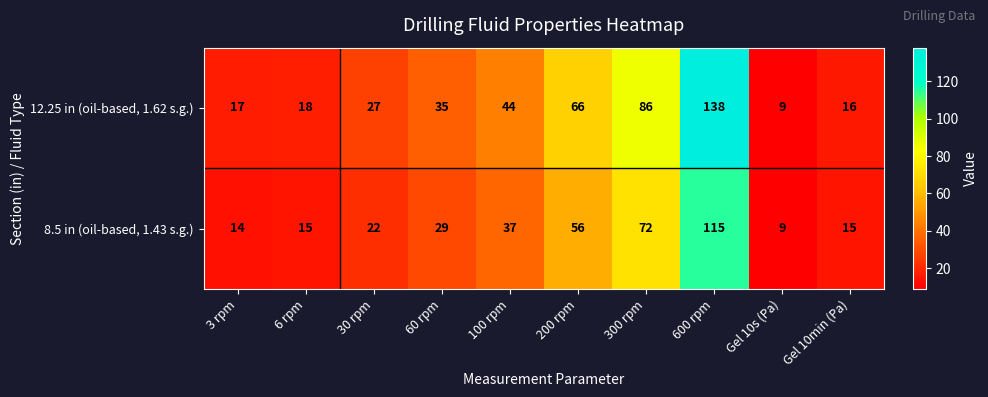

What is the difference between the second highest and second lowest values in the 12.25 in (oil-based, 1.62 s.g.) series?

70